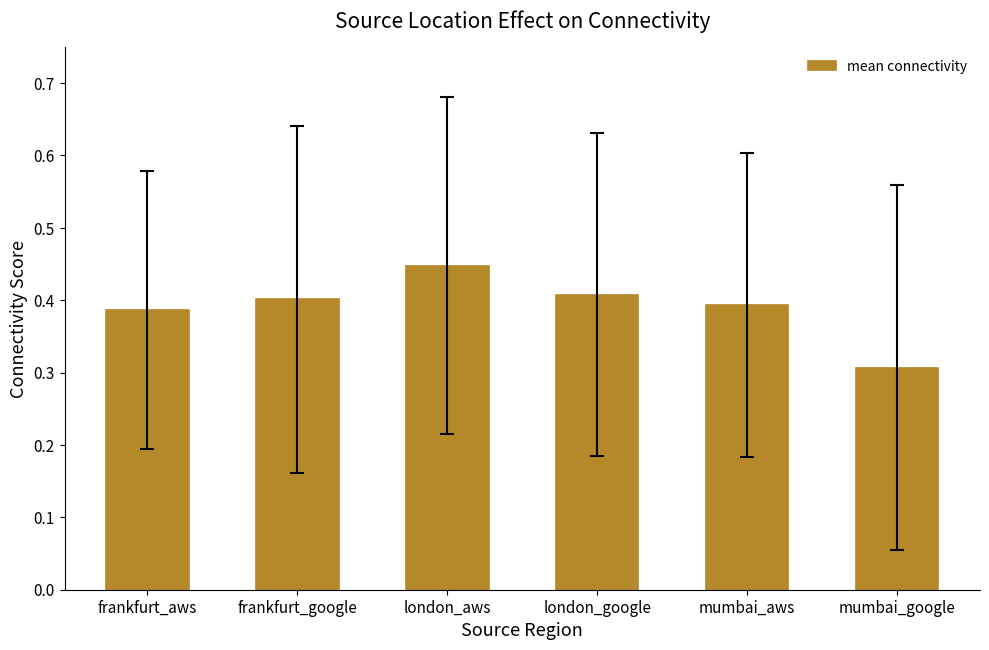

What is the difference between the maximum and minimum values?

0.1